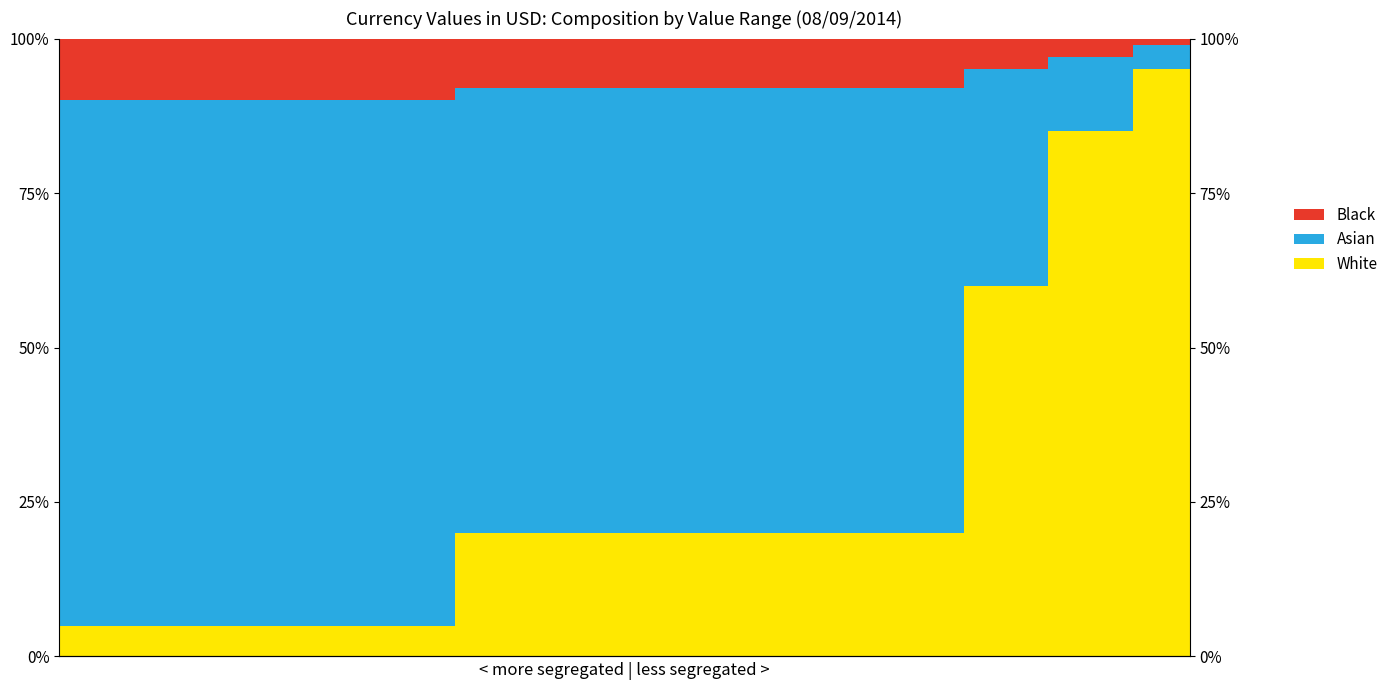

The value of Asian at 14 is 0.4. True or false?

False